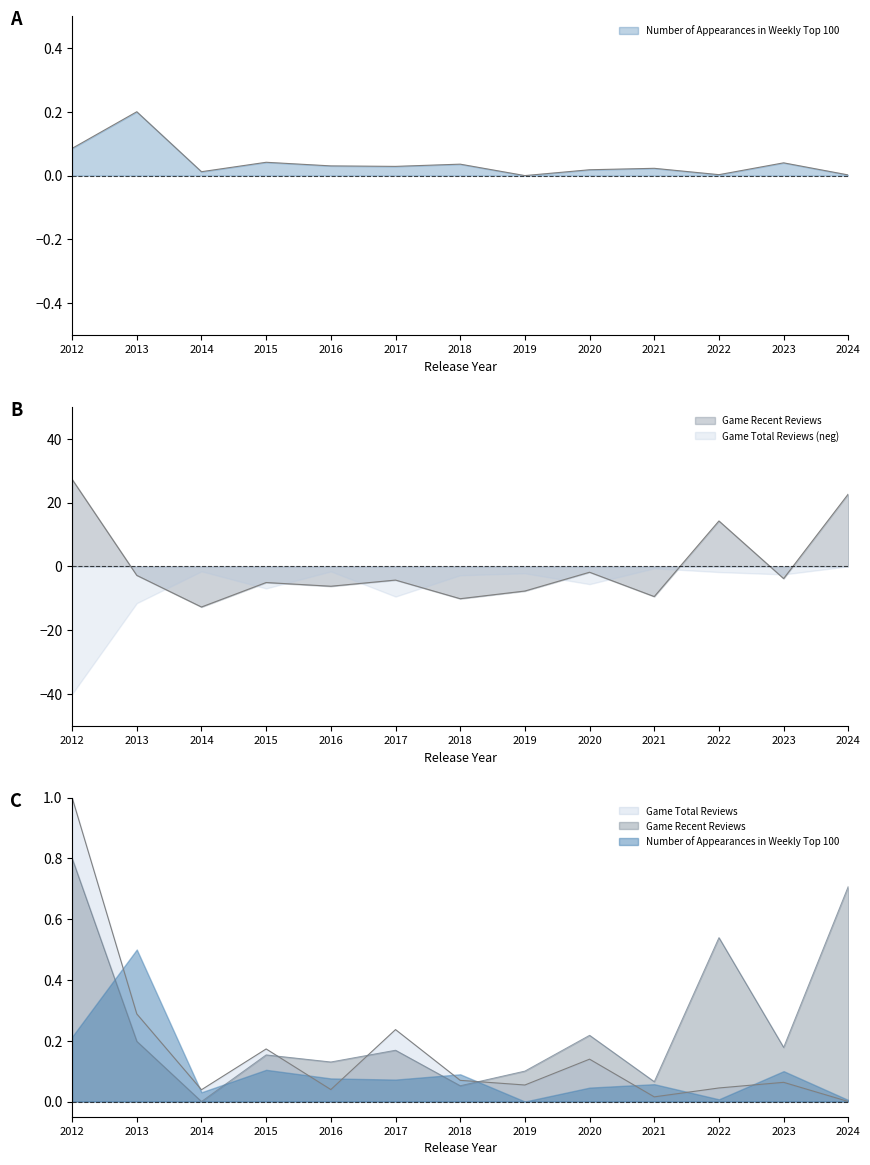

What is the value of the Game Recent Reviews point at the 4th from the left?

-5.1